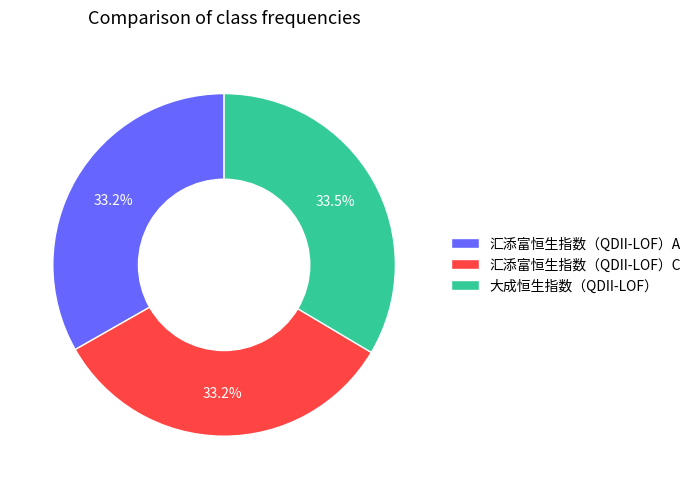

Does 汇添富恒生指数（QDII-LOF）C represent more than half of the total?

No